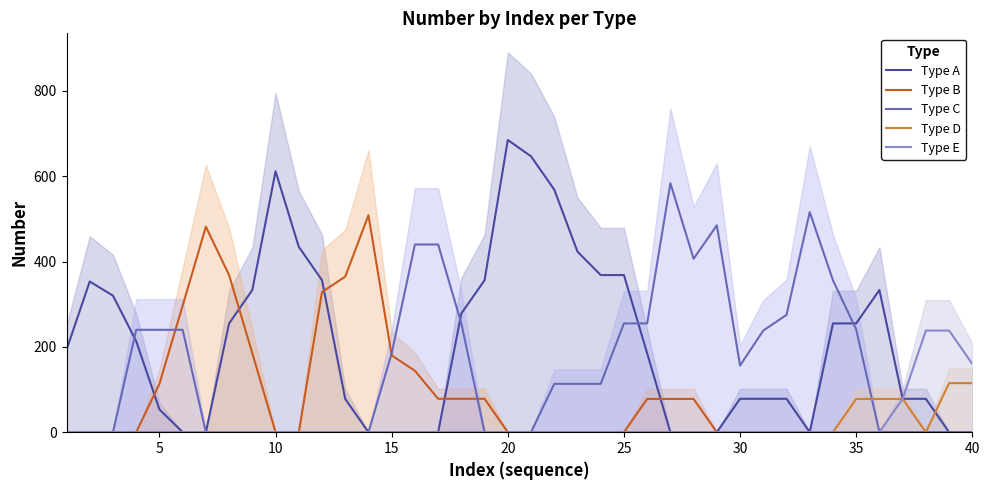

What is the maximum value for Type D?

115.0